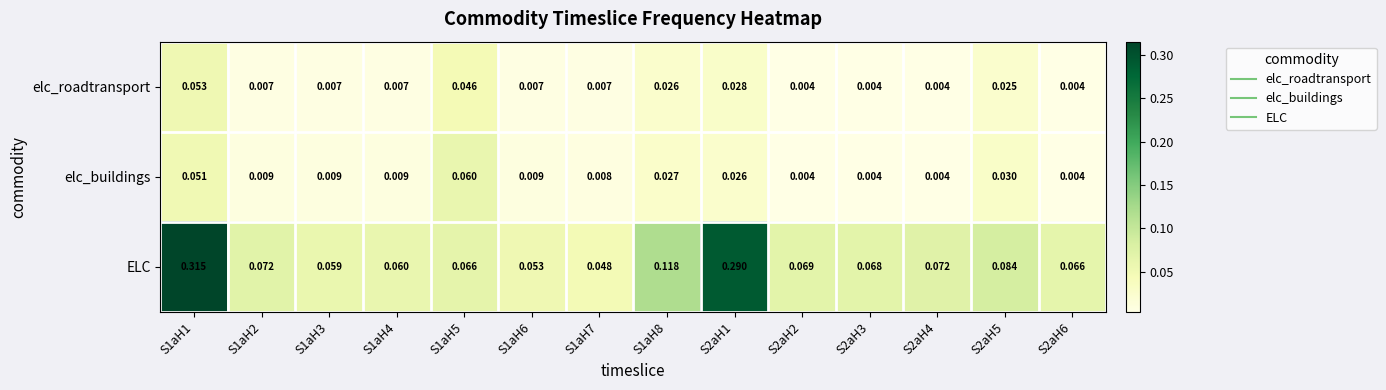

Which series changed the most between S1aH1 and S1aH8?

ELC